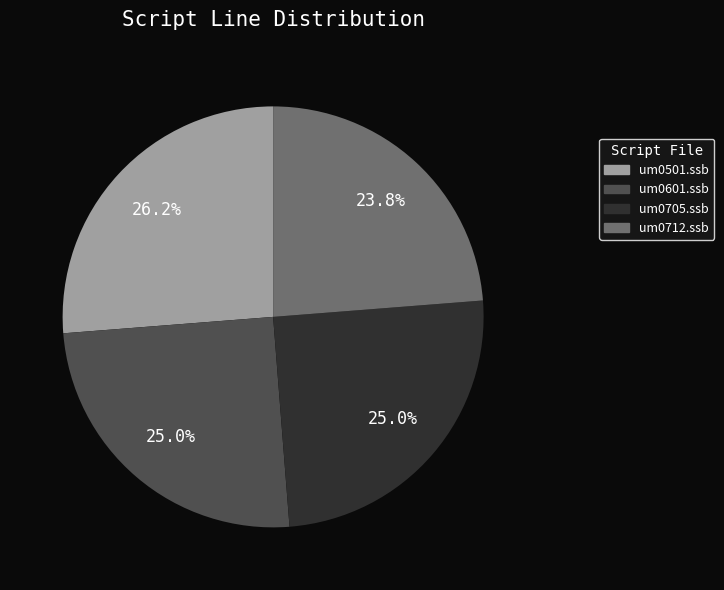

What is the total percentage of um0705.ssb and um0712.ssb?

48.8%